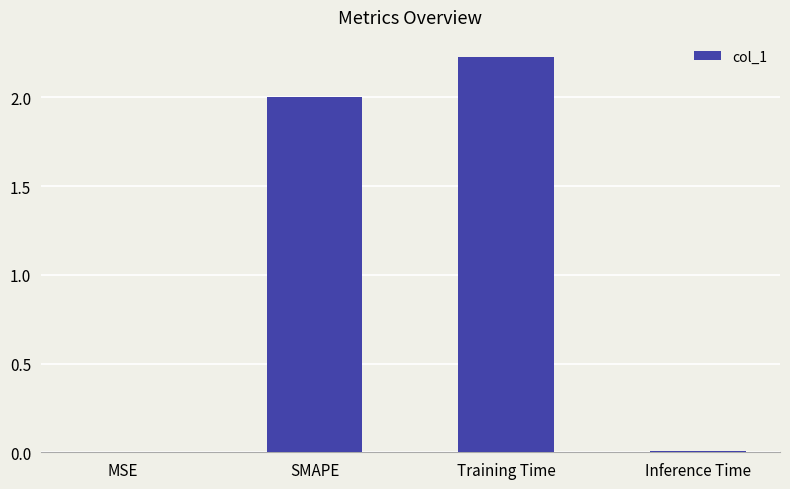

Between Inference Time and SMAPE, which is larger?

SMAPE